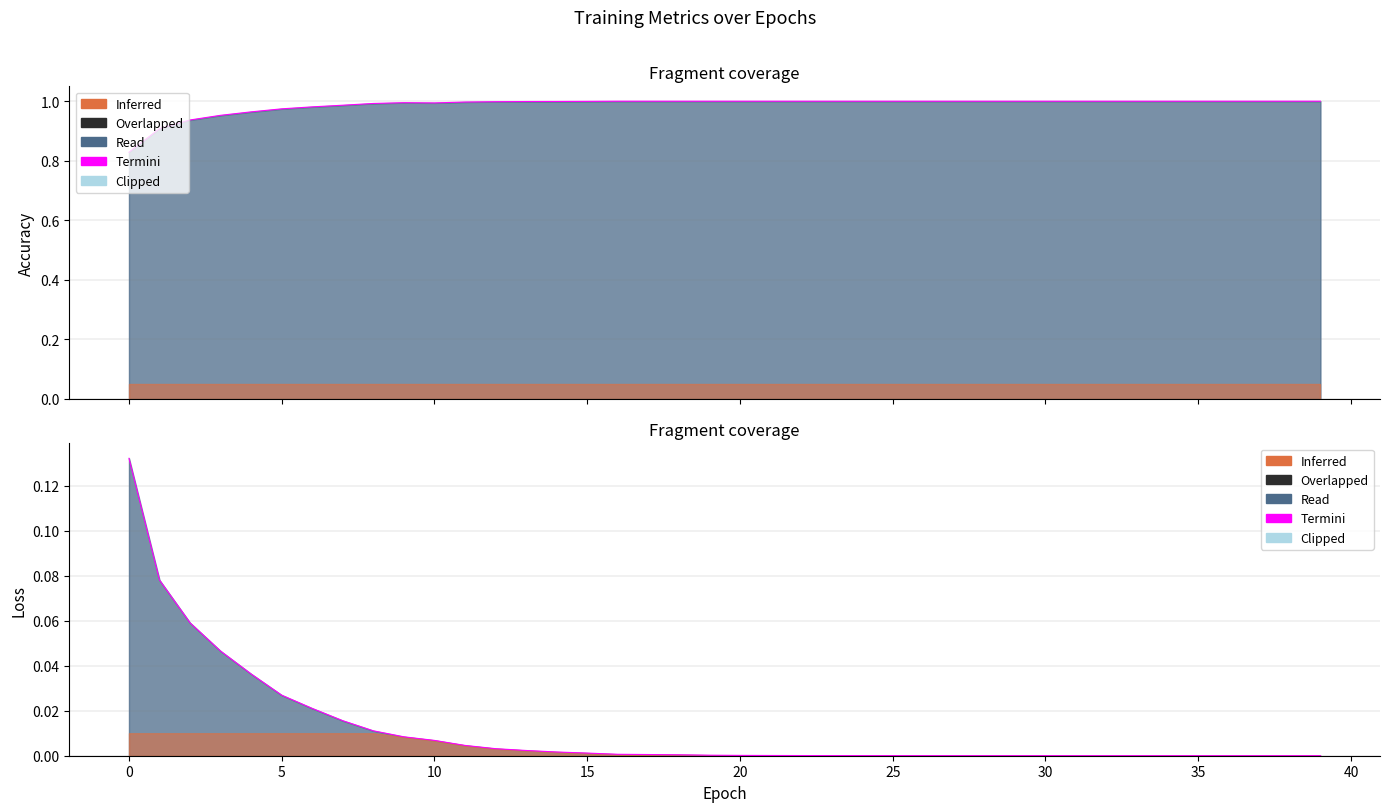

Reading left to right, transcribe all the data shown in this chart.

accuracy: 0.8	0.9	0.9	1.0	1.0	1.0	1.0	1.0	1.0	1.0	1.0	1.0	1.0	1.0	1.0	1.0	1.0	1.0	1.0	1.0	1.0	1.0	1.0	1.0	1.0	1.0	1.0	1.0	1.0	1.0	1.0	1.0	1.0	1.0	1.0	1.0	1.0	1.0	1.0	1.0
loss: 0.1	0.1	0.1	0.0	0.0	0.0	0.0	0.0	0.0	0.0	0.0	0.0	0.0	0.0	0.0	0.0	0.0	0.0	0.0	0.0	0.0	0.0	0.0	0.0	0.0	0.0	0.0	0.0	0.0	0.0	0.0	0.0	0.0	0.0	0.0	0.0	0.0	0.0	0.0	0.0